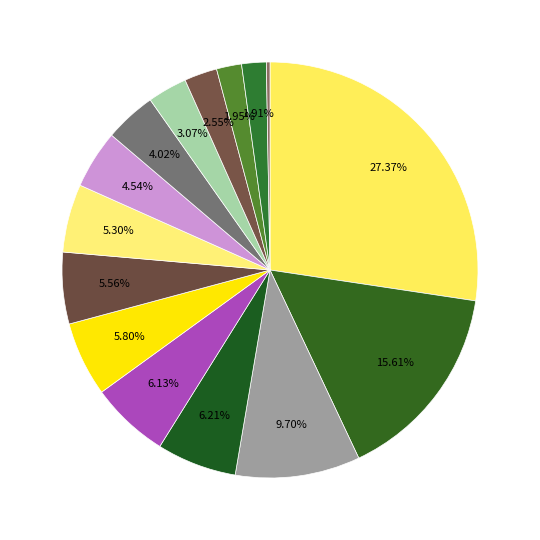

How many segments does this pie chart have?

15